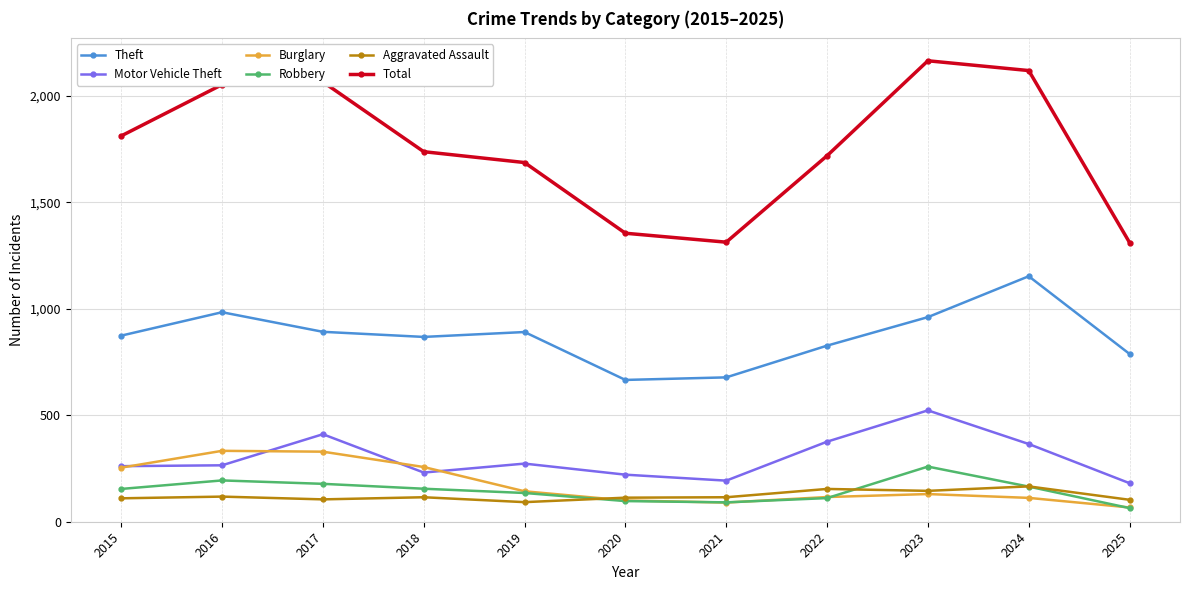

At how many categories does at least one series exceed 874?

11